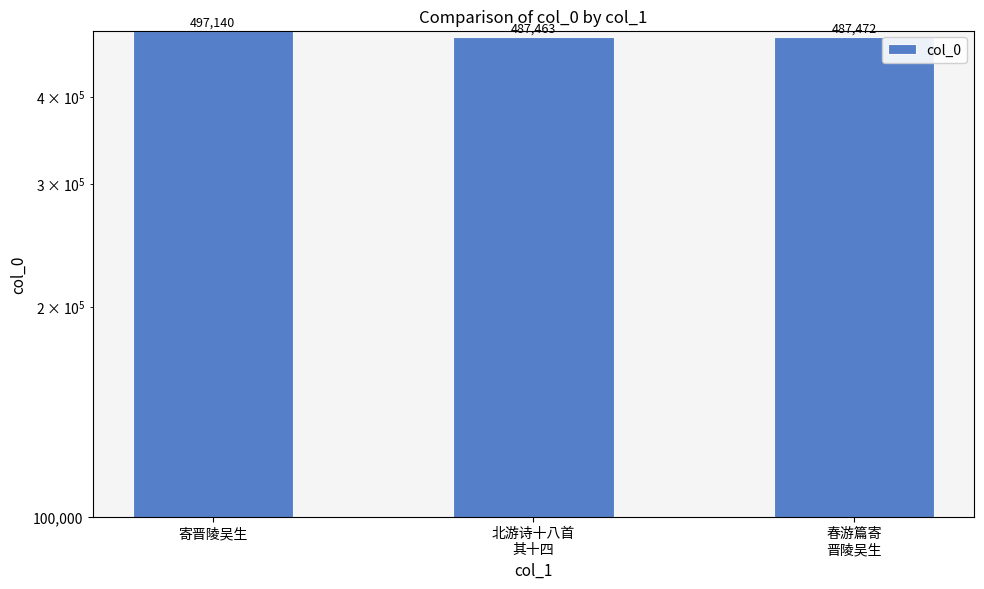

Reading right to left, extract all data points from this chart.

487472	487463	497140